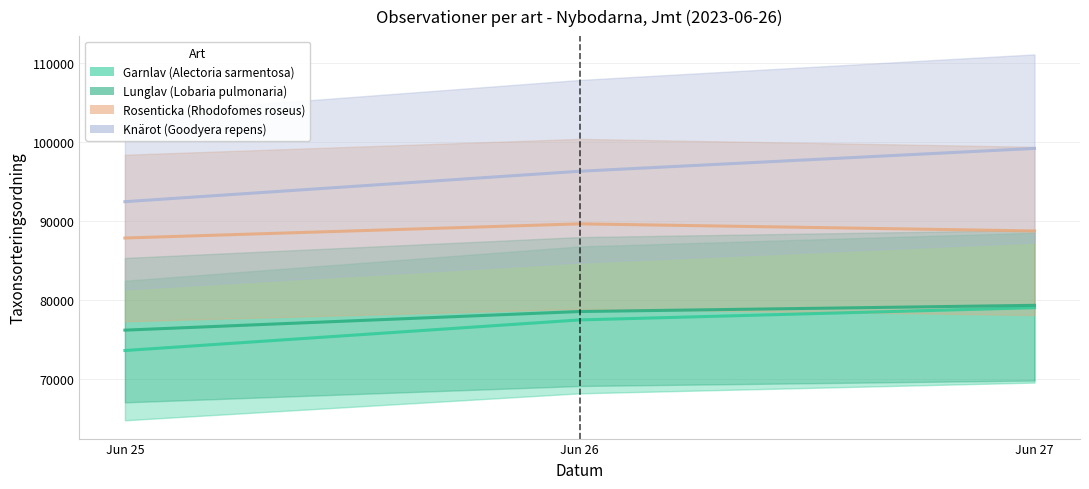

What is the value of the Rosenticka (Rhodofomes roseus) point at the 2nd from the left?

89673.0